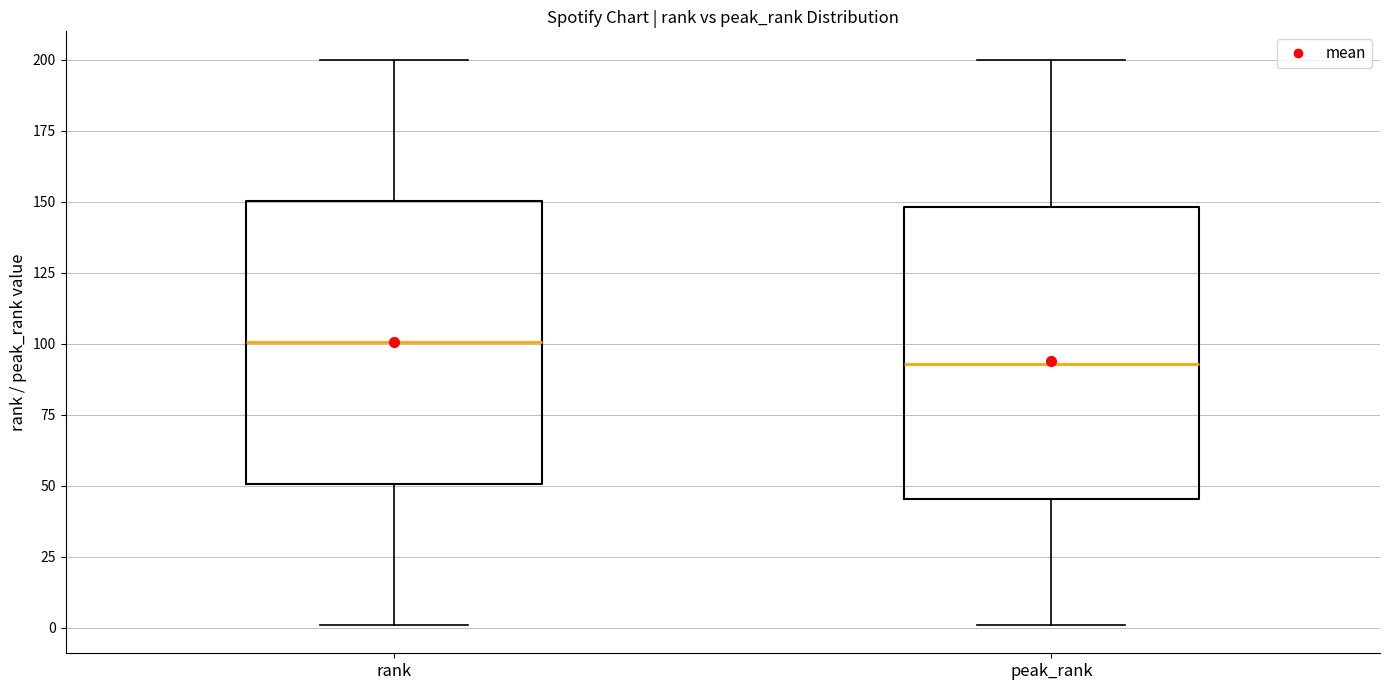

Which box's median line is the highest?

rank